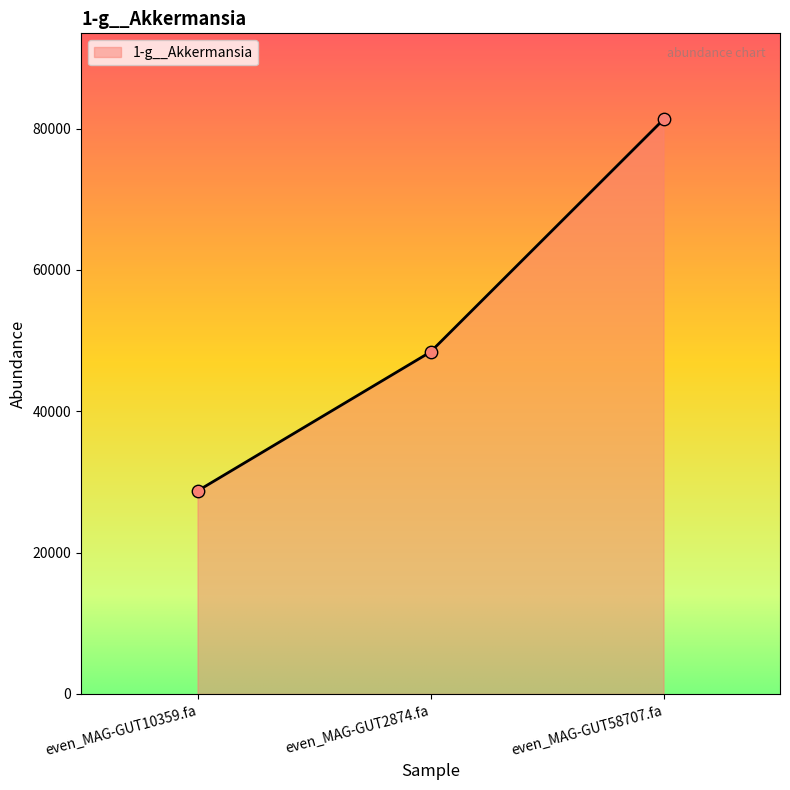

Between even_MAG-GUT2874.fa and even_MAG-GUT58707.fa, which is larger?

even_MAG-GUT58707.fa